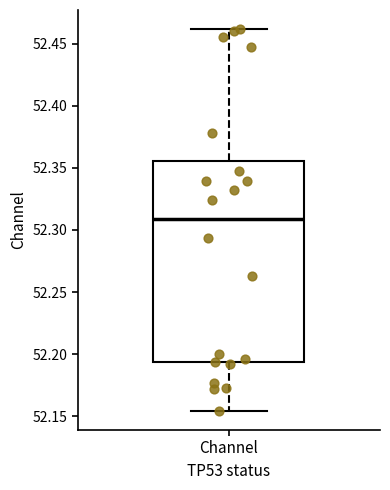

Transcribe this box plot: give where the median line is, the range the box spans, and where the two whiskers end, as read against the y-axis. The values are not printed on the chart, so give them approximately, as read against the axis.

median 52.310, box 52.195 to 52.355, whiskers 52.155 to 52.460